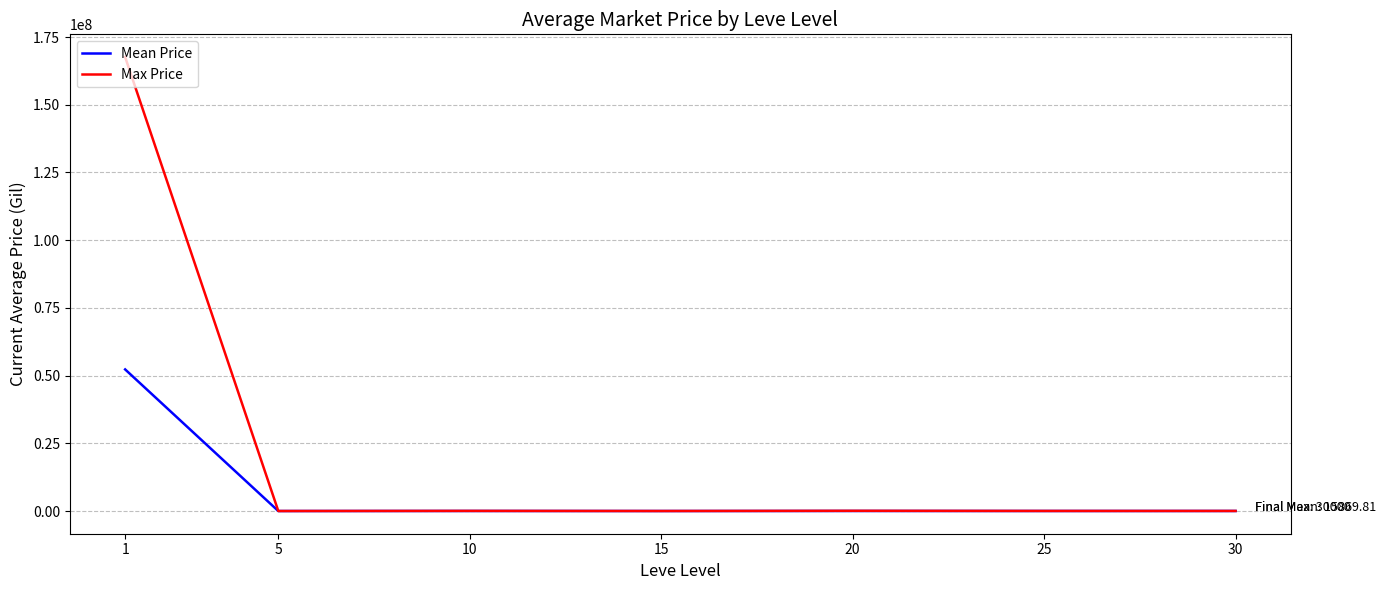

List the series in order of their peak value, highest first.

Max Price, Mean Price